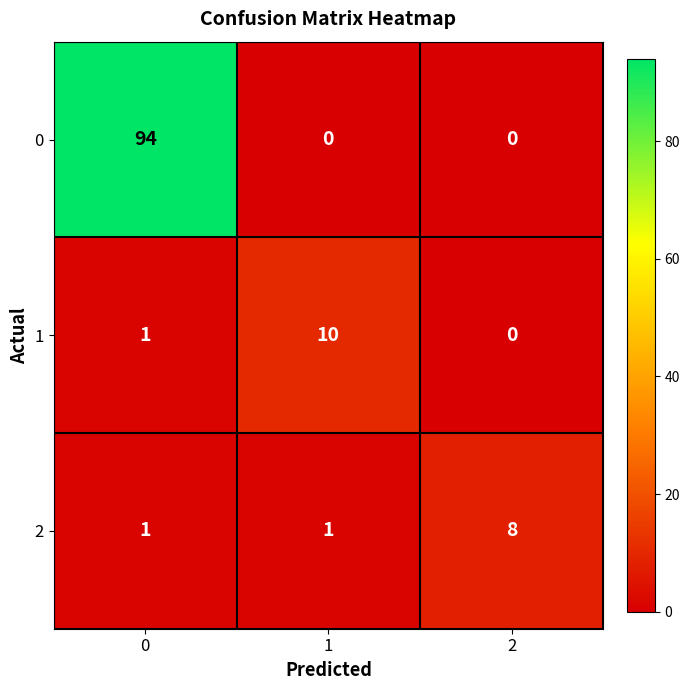

How many series are shown in this chart?

3